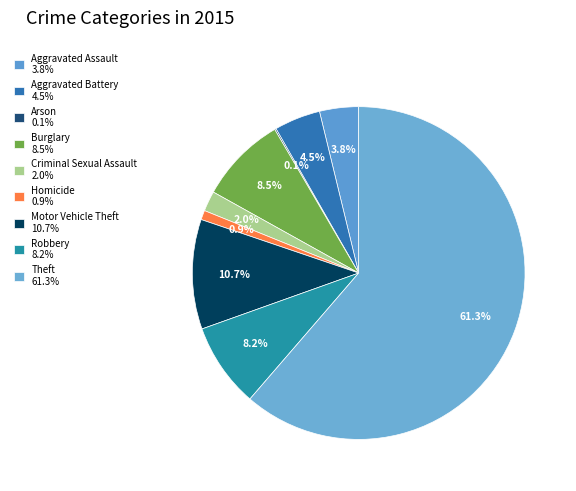

To the nearest percent, what percentage of the pie is Motor Vehicle Theft?

11%